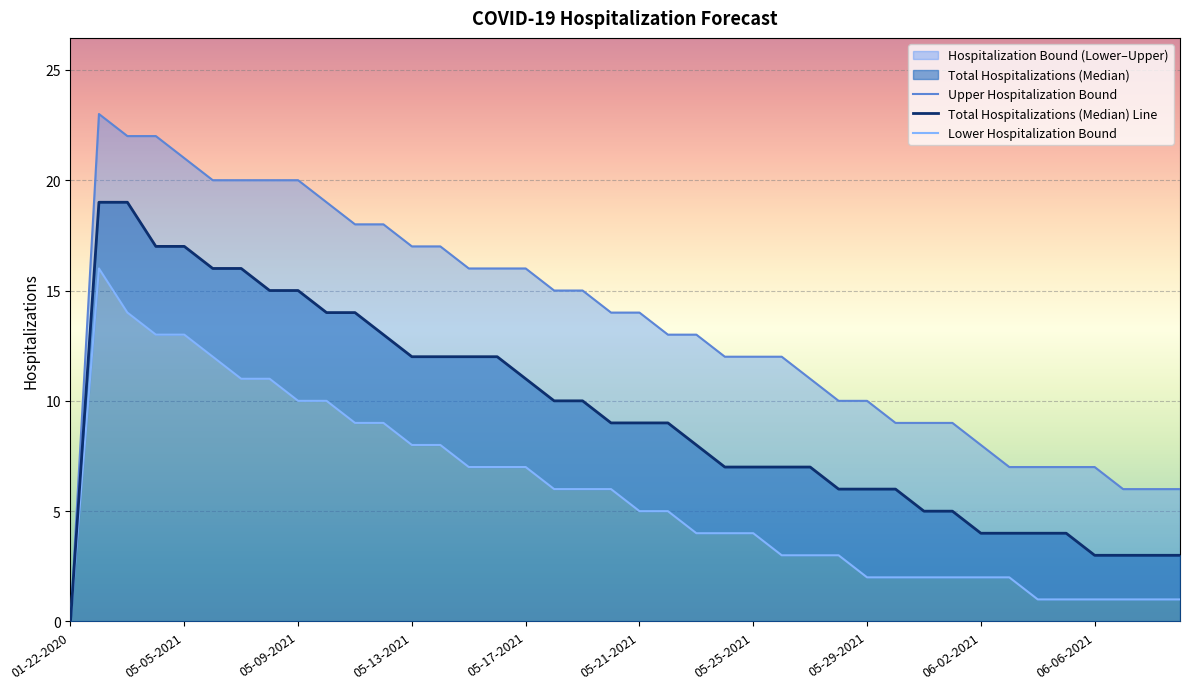

Rank the series by their average value, from highest to lowest.

Upper Hospitalization Bound, Total Hospitalizations (Median) Line, Lower Hospitalization Bound